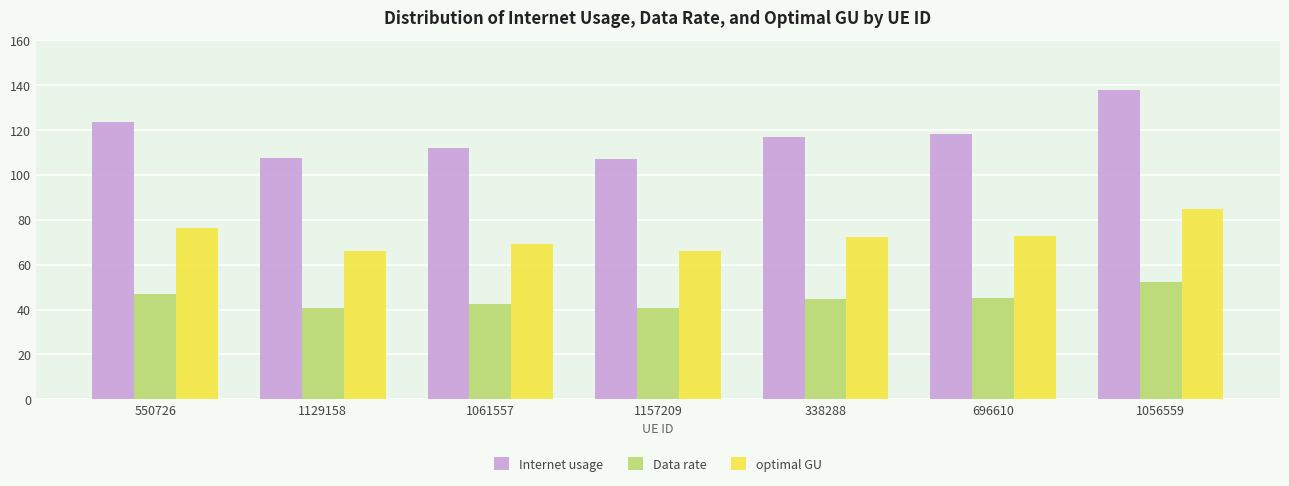

The value of optimal GU at 338288 is 38.5. True or false?

False